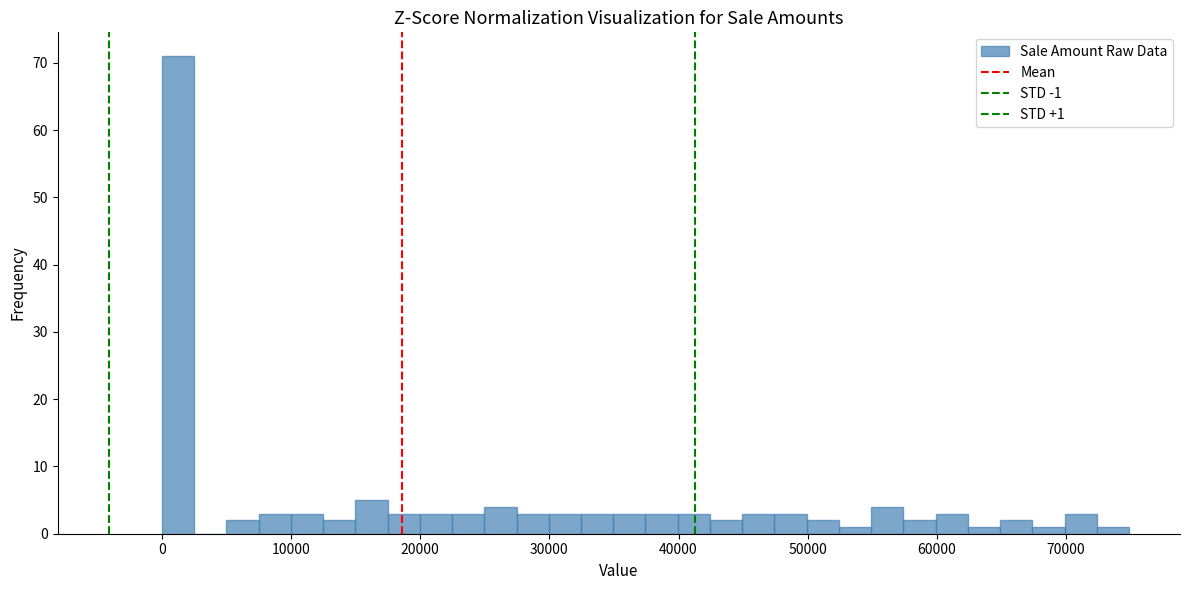

Around what value on the x-axis is the tallest bar? Give the approximate position of its centre, as read against the axis.

1000